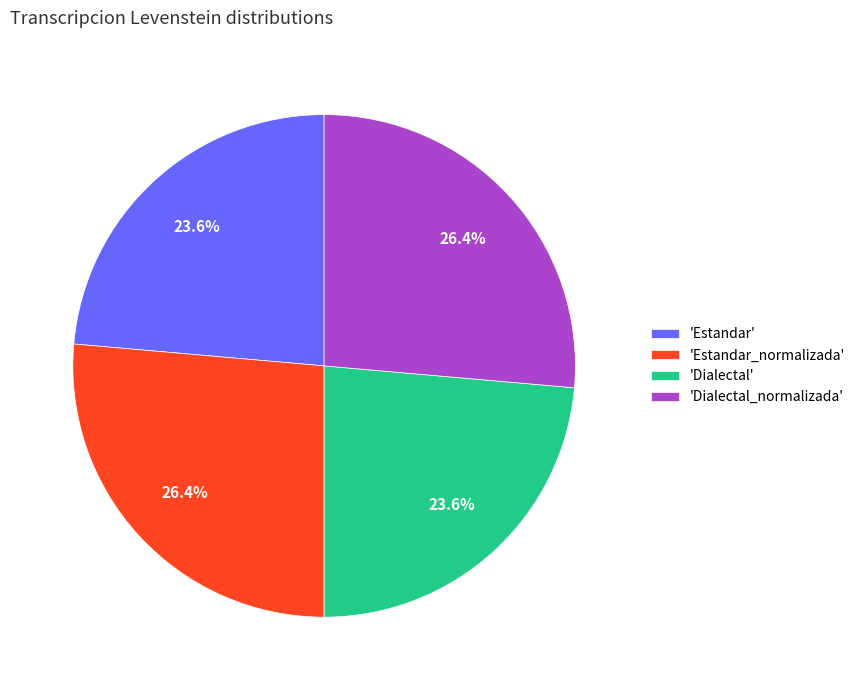

Does 'Estandar' account for over 50% of the chart?

No